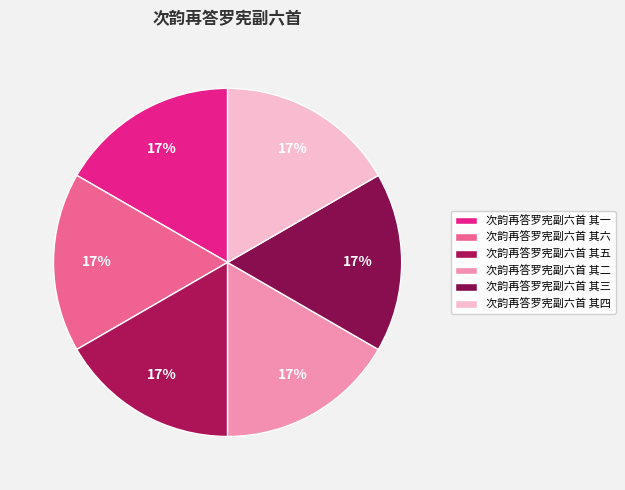

How much of the chart is everything except 次韵再答罗宪副六首 其三?

83.3%